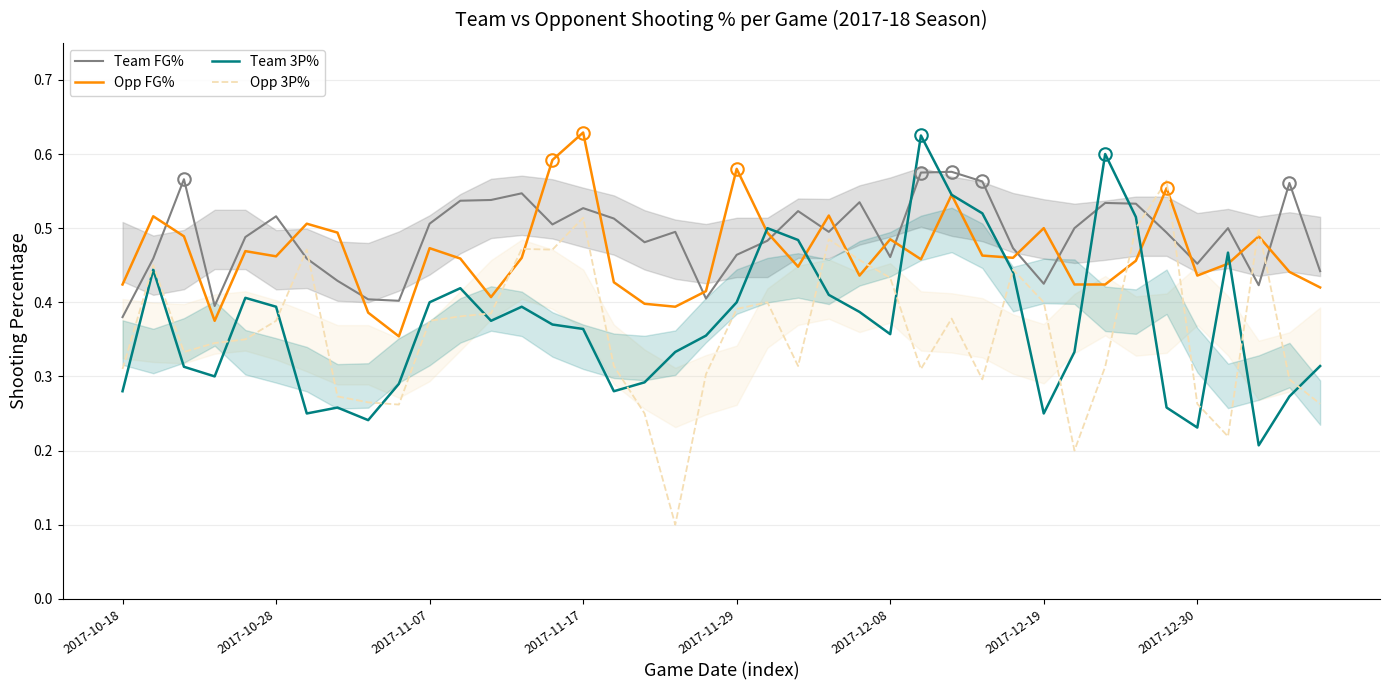

At how many categories does at least one series exceed 0?

40